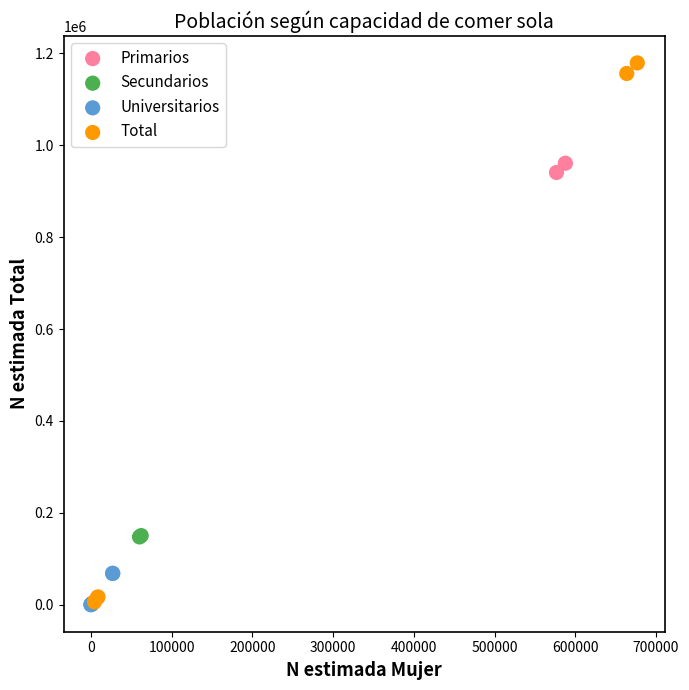

Which series has the widest spread of Y values?

Total